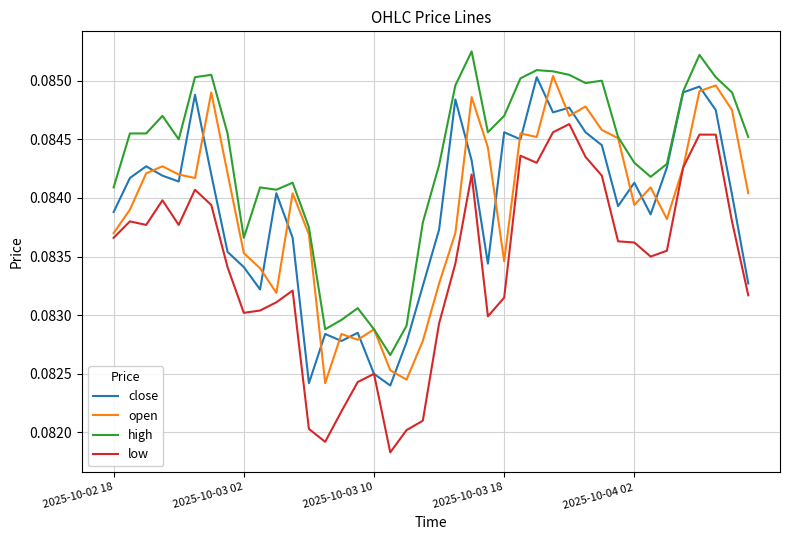

True or false: high and low intersect in this chart.

False